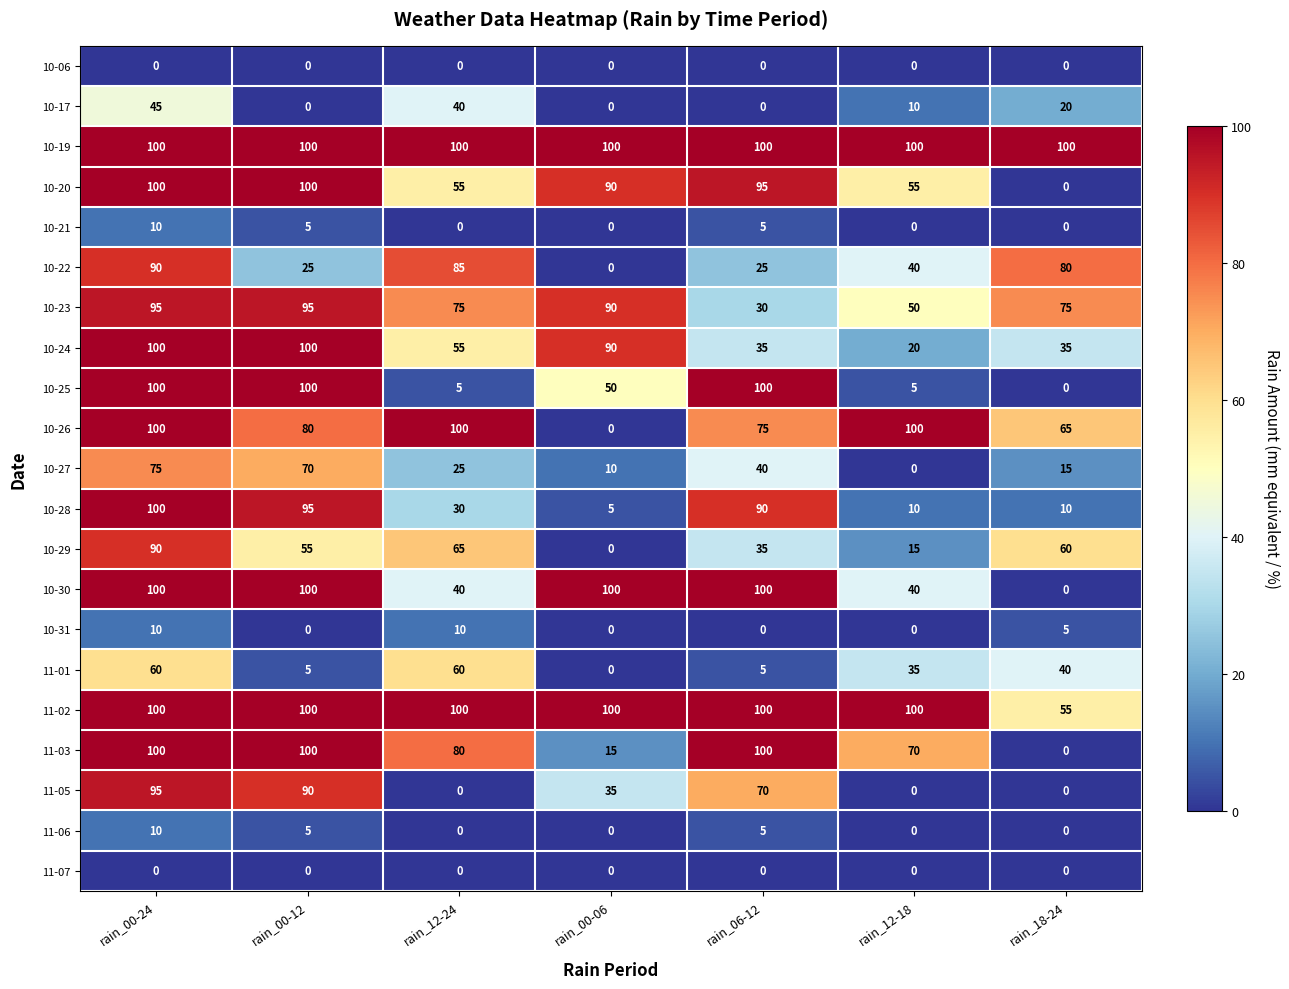

Read the 10-17 value at rain_12-24, to the nearest 5.

40